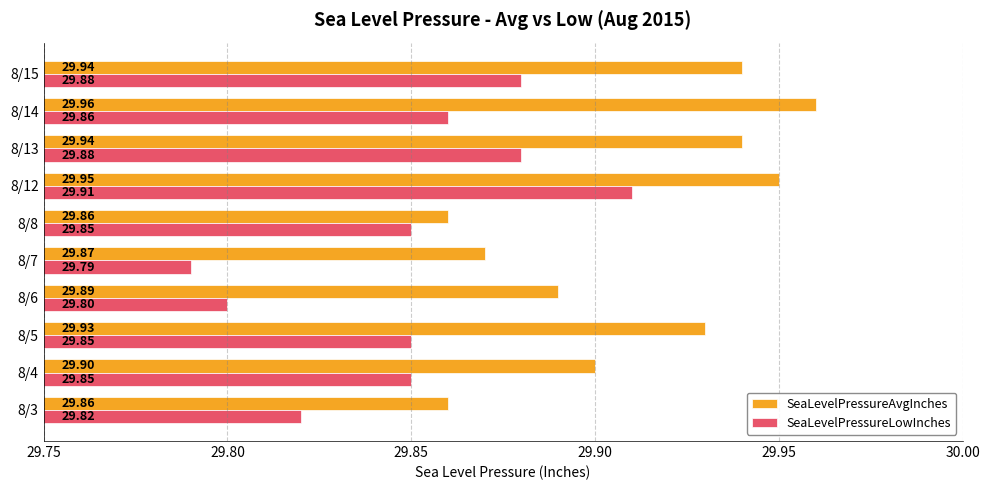

Which series has the largest range (max minus min)?

SeaLevelPressureLowInches